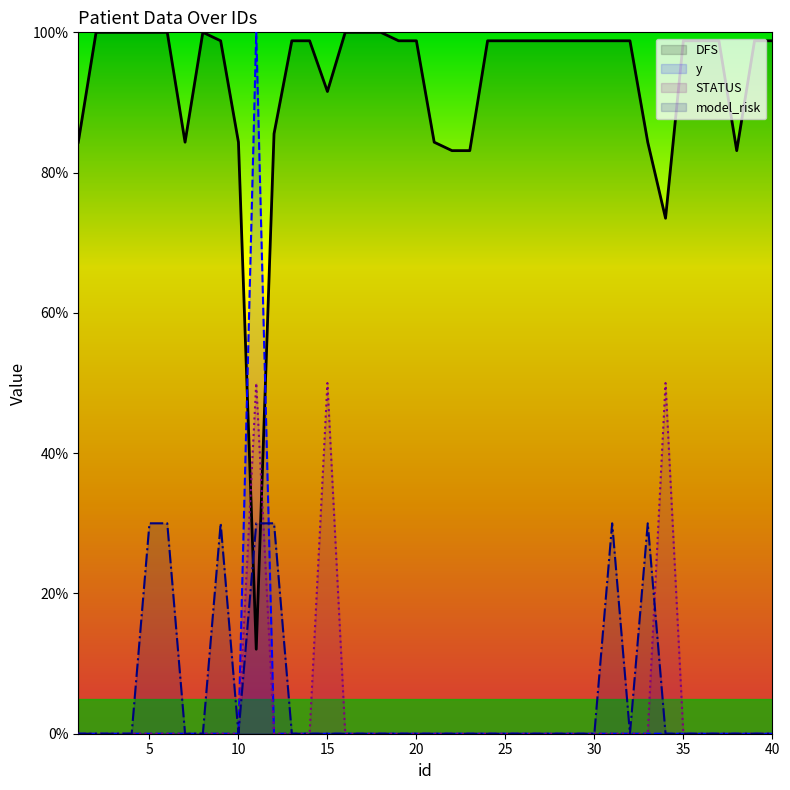

Reading left to right, transcribe all the data shown in this chart.

DFS: 1=84.3	2=100.0	3=100.0	4=100.0	5=100.0	6=100.0	7=84.3	8=100.0	9=98.8	10=84.3	11=12.0	12=85.5	13=98.8	14=98.8	15=91.6	16=100.0	17=100.0	18=100.0	19=98.8	20=98.8	21=84.3	22=83.1	23=83.1	24=98.8	25=98.8	26=98.8	27=98.8	28=98.8	29=98.8	30=98.8	31=98.8	32=98.8	33=84.3	34=73.5	35=98.8	36=98.8	37=98.8	38=83.1	39=98.8	40=98.8
y: 1=0.0	2=0.0	3=0.0	4=0.0	5=0.0	6=0.0	7=0.0	8=0.0	9=0.0	10=0.0	11=100.0	12=0.0	13=0.0	14=0.0	15=0.0	16=0.0	17=0.0	18=0.0	19=0.0	20=0.0	21=0.0	22=0.0	23=0.0	24=0.0	25=0.0	26=0.0	27=0.0	28=0.0	29=0.0	30=0.0	31=0.0	32=0.0	33=0.0	34=0.0	35=0.0	36=0.0	37=0.0	38=0.0	39=0.0	40=0.0
STATUS: 1=0.0	2=0.0	3=0.0	4=0.0	5=0.0	6=0.0	7=0.0	8=0.0	9=0.0	10=0.0	11=50.0	12=0.0	13=0.0	14=0.0	15=50.0	16=0.0	17=0.0	18=0.0	19=0.0	20=0.0	21=0.0	22=0.0	23=0.0	24=0.0	25=0.0	26=0.0	27=0.0	28=0.0	29=0.0	30=0.0	31=0.0	32=0.0	33=0.0	34=50.0	35=0.0	36=0.0	37=0.0	38=0.0	39=0.0	40=0.0
model_risk: 1=0.0	2=0.0	3=0.0	4=0.0	5=30.0	6=30.0	7=0.0	8=0.0	9=30.0	10=0.0	11=30.0	12=30.0	13=0.0	14=0.0	15=0.0	16=0.0	17=0.0	18=0.0	19=0.0	20=0.0	21=0.0	22=0.0	23=0.0	24=0.0	25=0.0	26=0.0	27=0.0	28=0.0	29=0.0	30=0.0	31=30.0	32=0.0	33=30.0	34=0.0	35=0.0	36=0.0	37=0.0	38=0.0	39=0.0	40=0.0